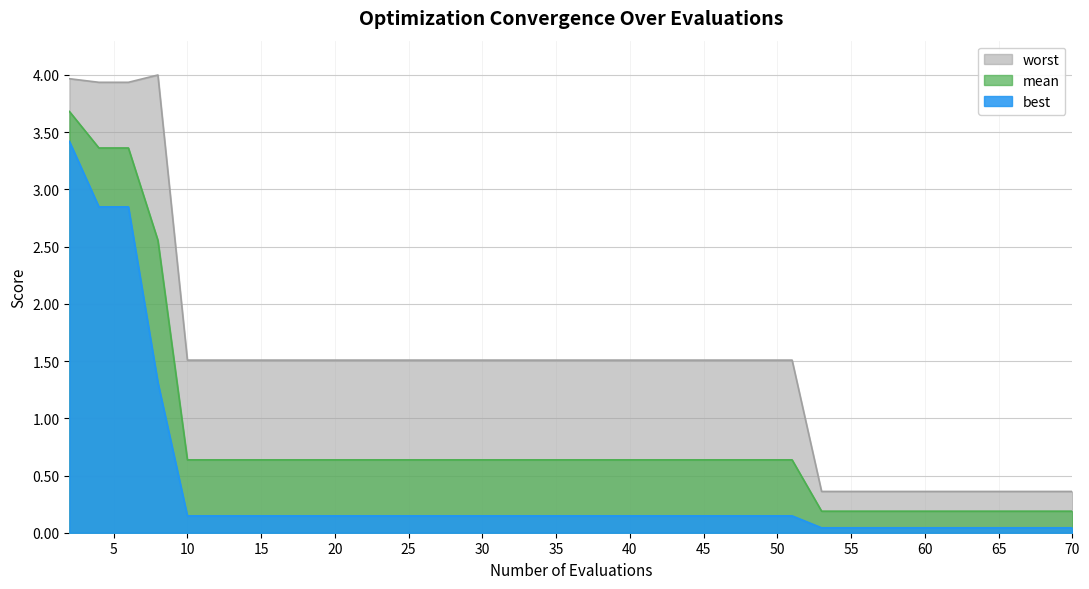

Reading left to right, transcribe all the data shown in this chart.

mean: 2=3.7	4=3.4	6=3.4	8=2.6	10=0.6	14=0.6	20=0.6	28=0.6	36=0.6	44=0.6	51=0.6	53=0.2	61=0.2	70=0.2
best: 2=3.4	4=2.8	6=2.8	8=1.3	10=0.1	14=0.1	20=0.1	28=0.1	36=0.1	44=0.1	51=0.1	53=0.0	61=0.0	70=0.0
worst: 2=4.0	4=3.9	6=3.9	8=4.0	10=1.5	14=1.5	20=1.5	28=1.5	36=1.5	44=1.5	51=1.5	53=0.4	61=0.4	70=0.4